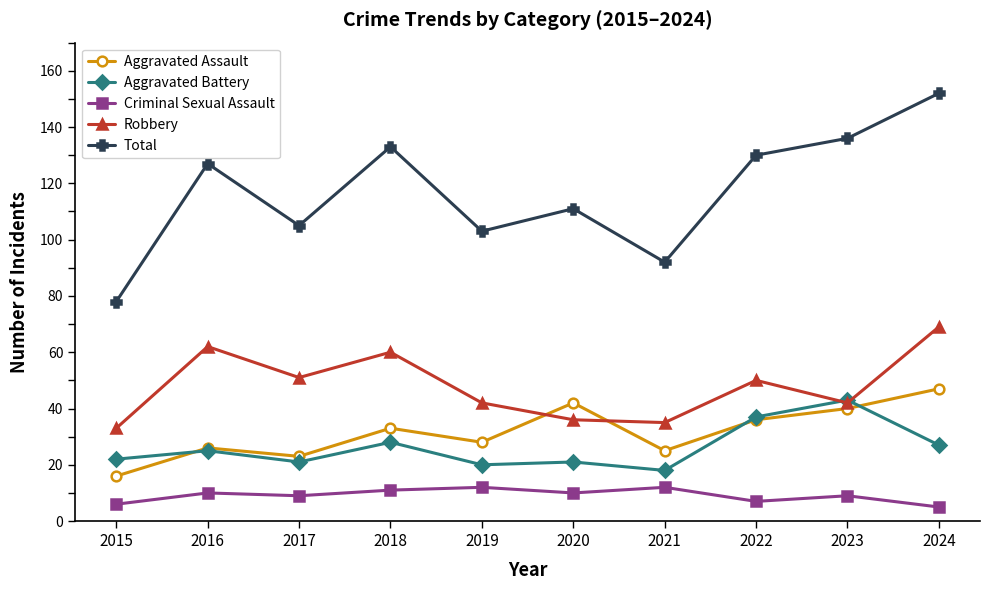

Which label corresponds to the largest value in the chart?

2024